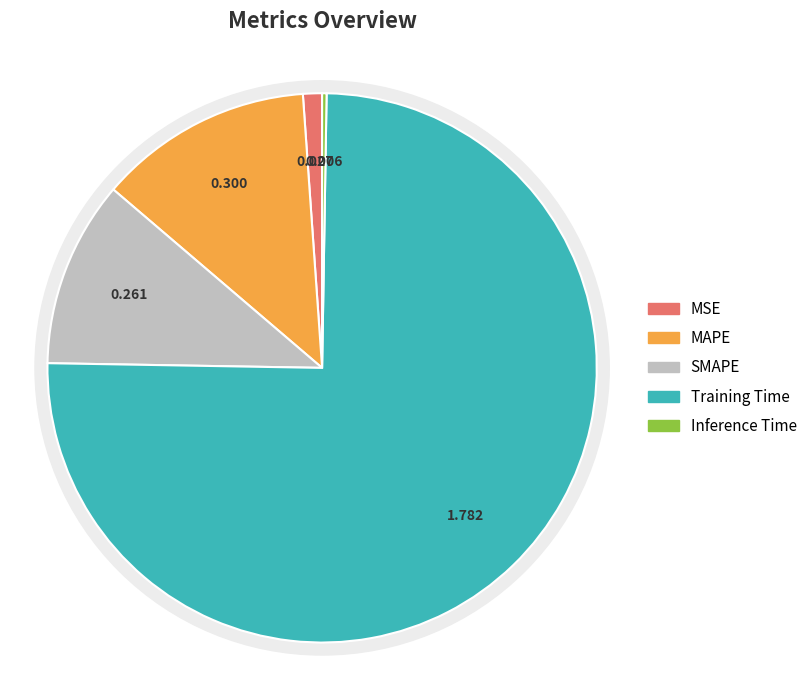

Count the number of slices in the pie.

5